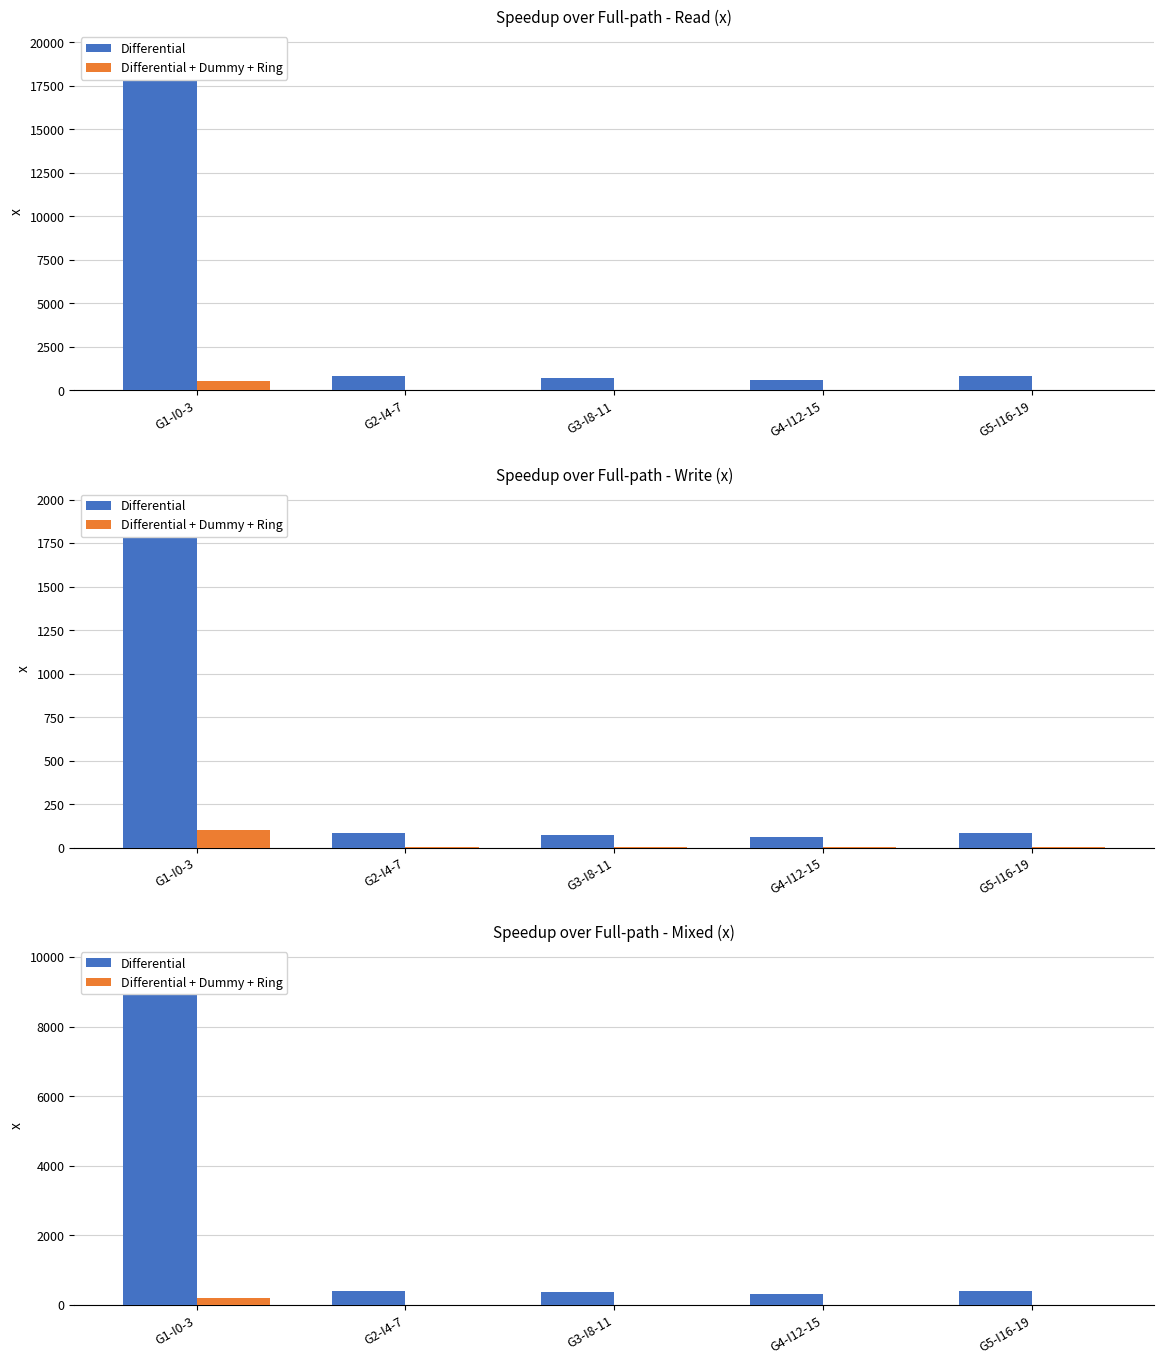

Between G3-I8-11 and G5-I16-19, which series saw the biggest shift?

Differential